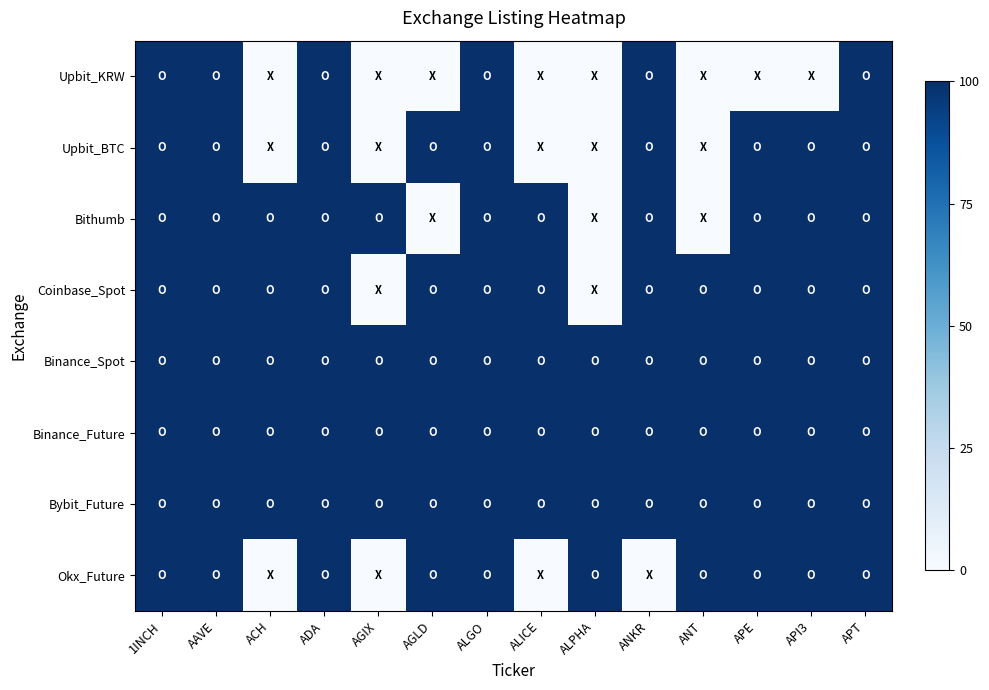

Between AAVE and API3, which is larger?

AAVE